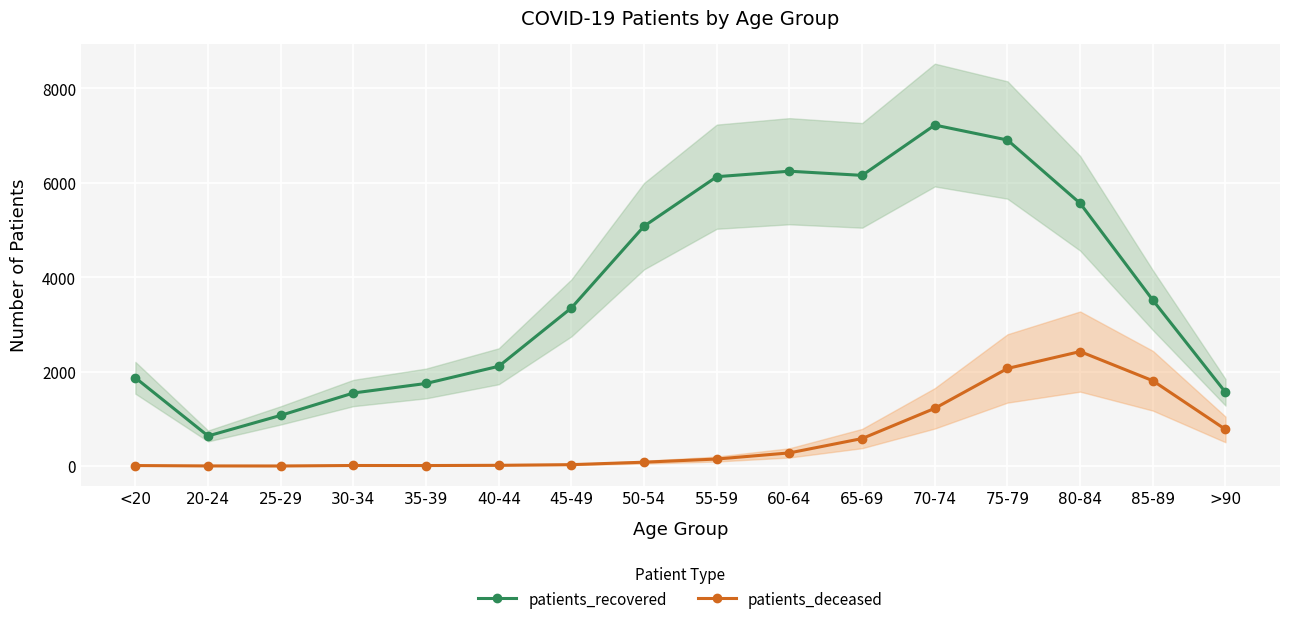

What is the maximum value shown in the chart?

7225